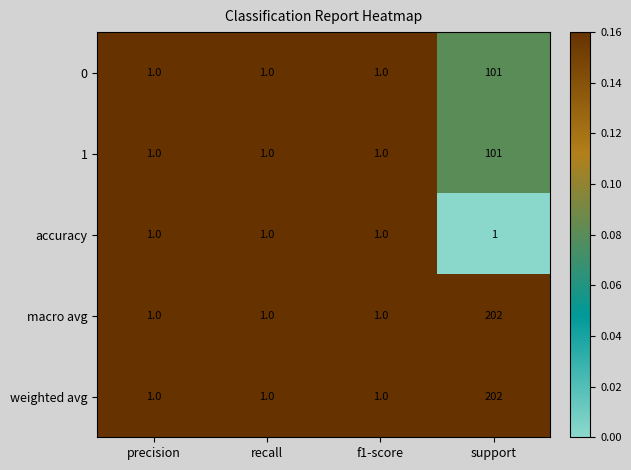

Is it true that 1 equals 22 at support?

False